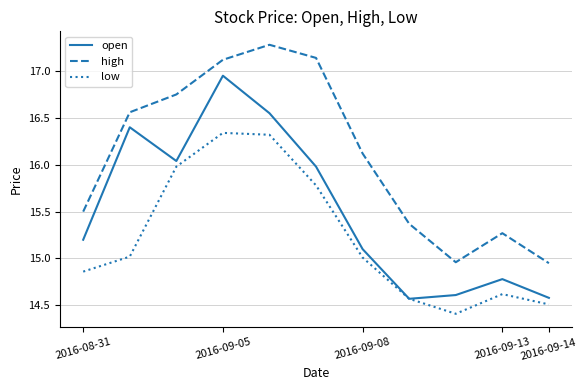

How many interior local peaks does the high series have?

2